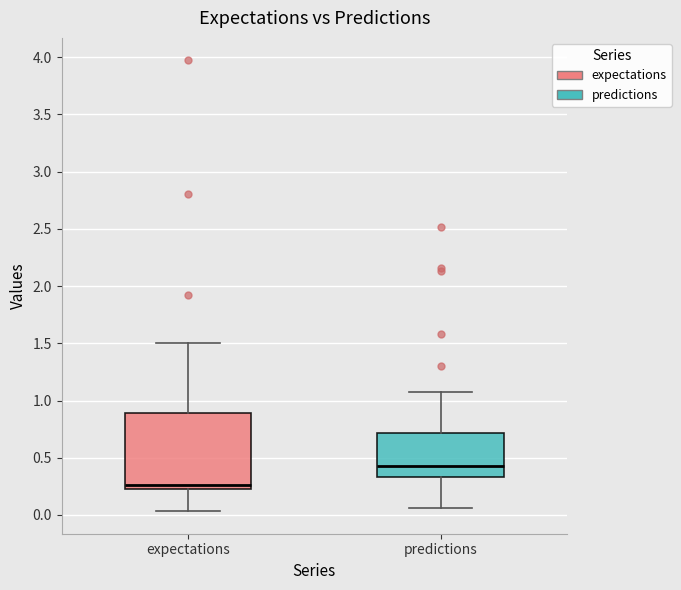

Where is the lower edge of the box for expectations on the y-axis? The values are not printed on the chart, so give them approximately, as read against the axis.

0.25